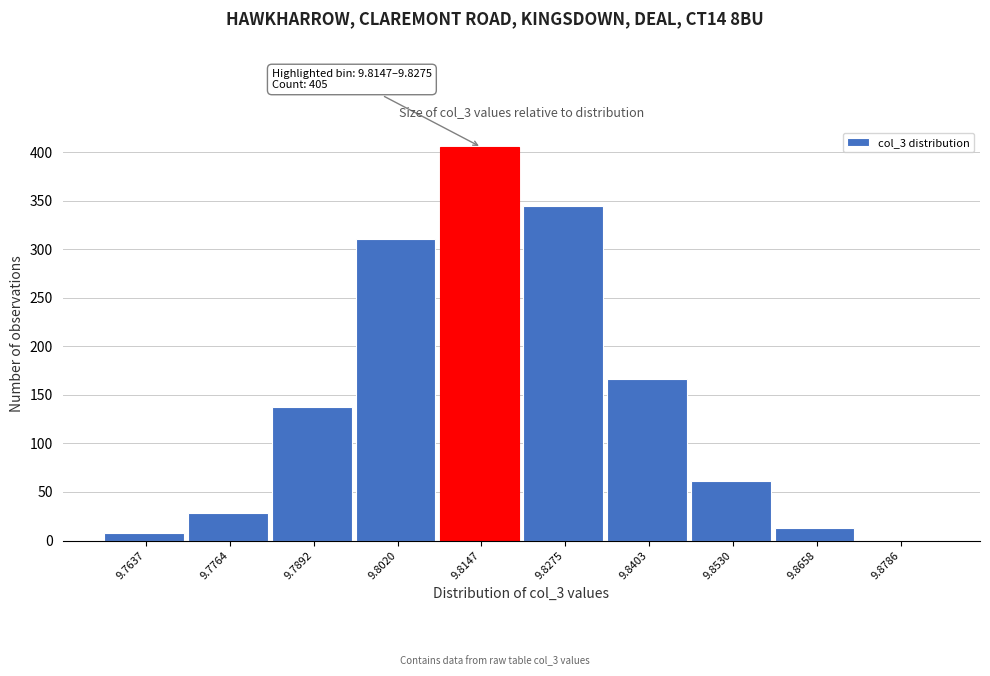

Reading left to right, transcribe all the data shown in this chart.

9.7637=8	9.7764=28	9.7892=137	9.8020=311	9.8147=405	9.8275=344	9.8403=166	9.8530=61	9.8658=13	9.8786=1